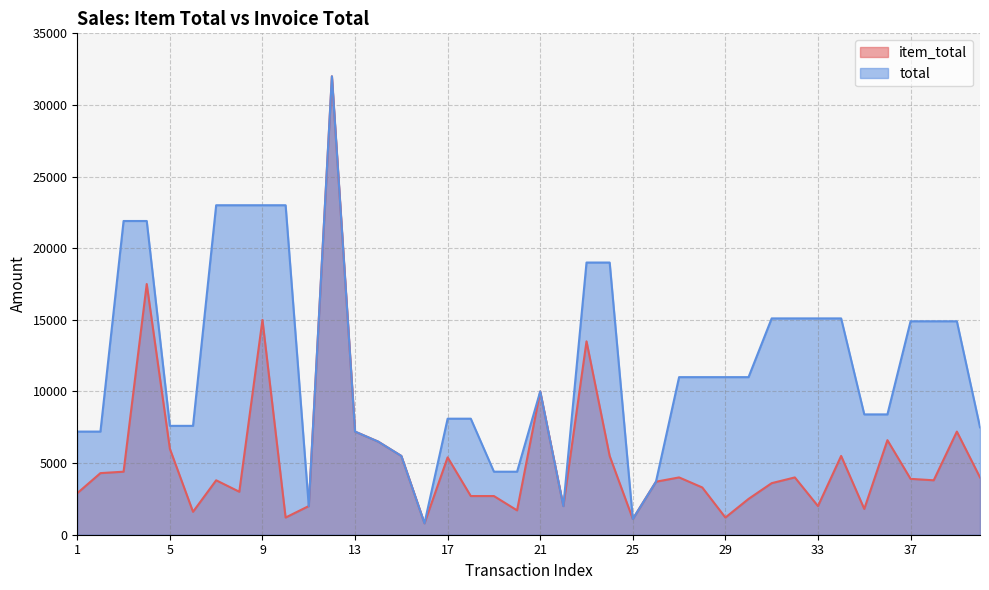

How many values in the total series are below 11000?

20